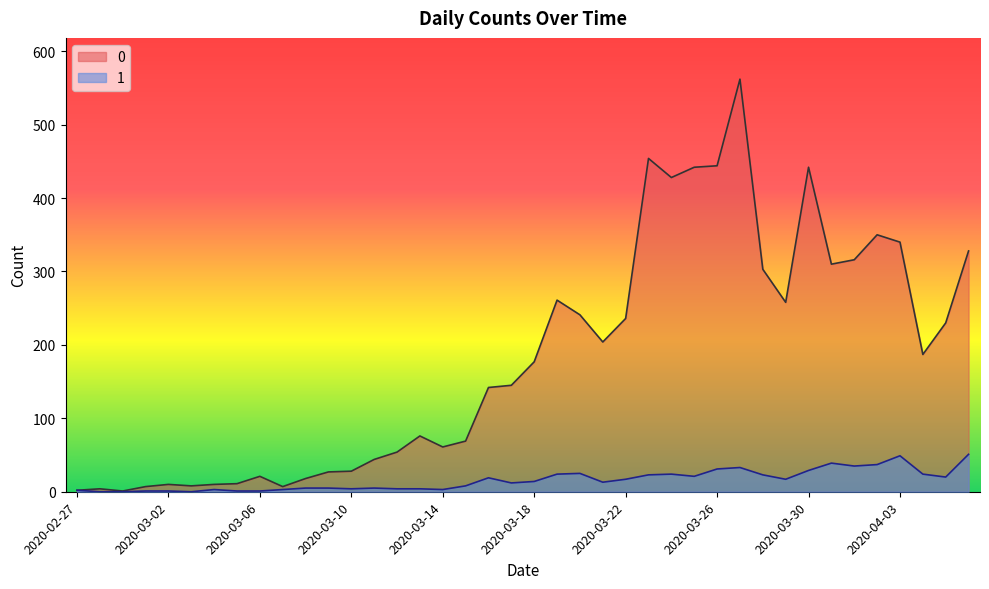

Count the number of categories in the chart.

40